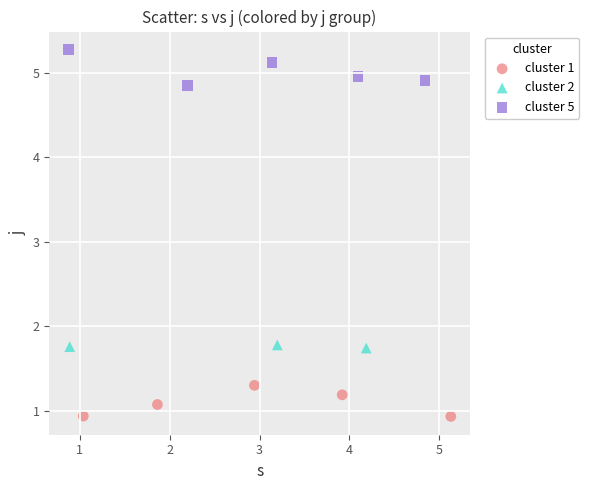

Which series contains the highest Y value?

cluster 5